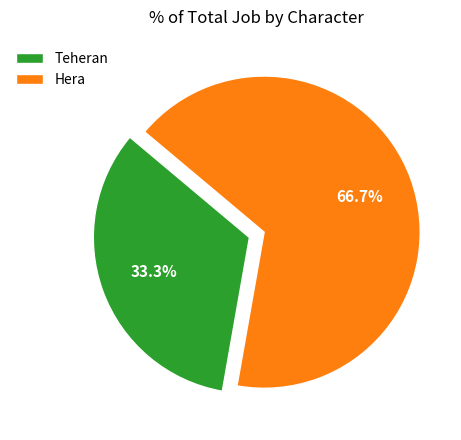

To the nearest percent, what portion does Hera represent?

67%